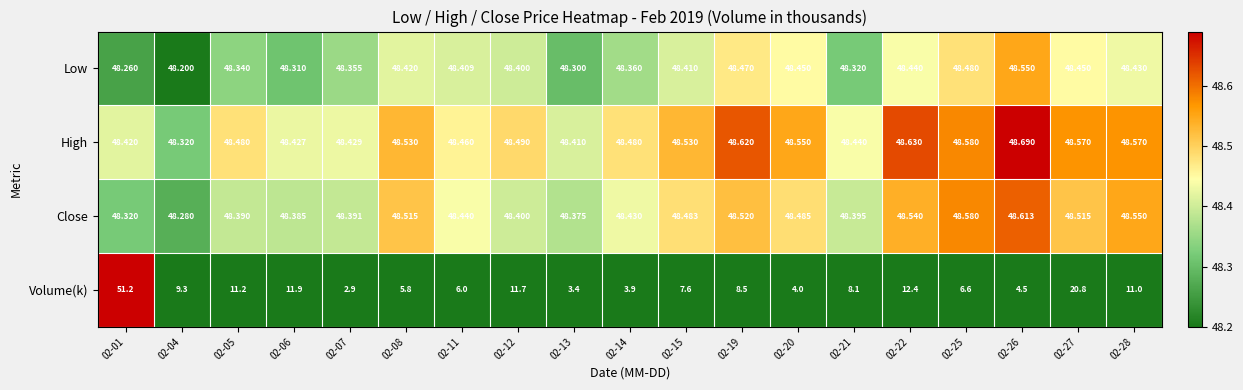

List the series in order of their peak value, lowest first.

Low, Close, High, Volume(k)